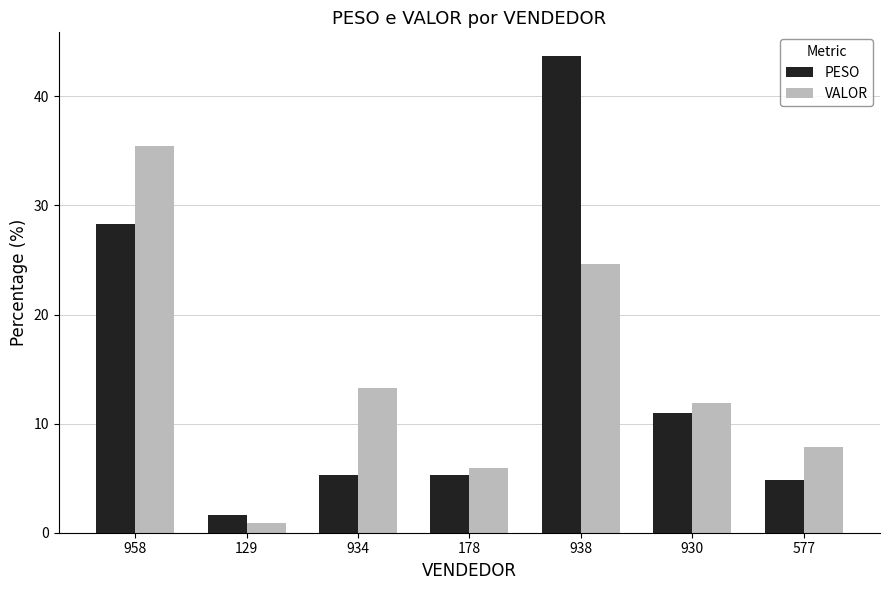

What is the spread (max minus min) of values at 178?

0.6